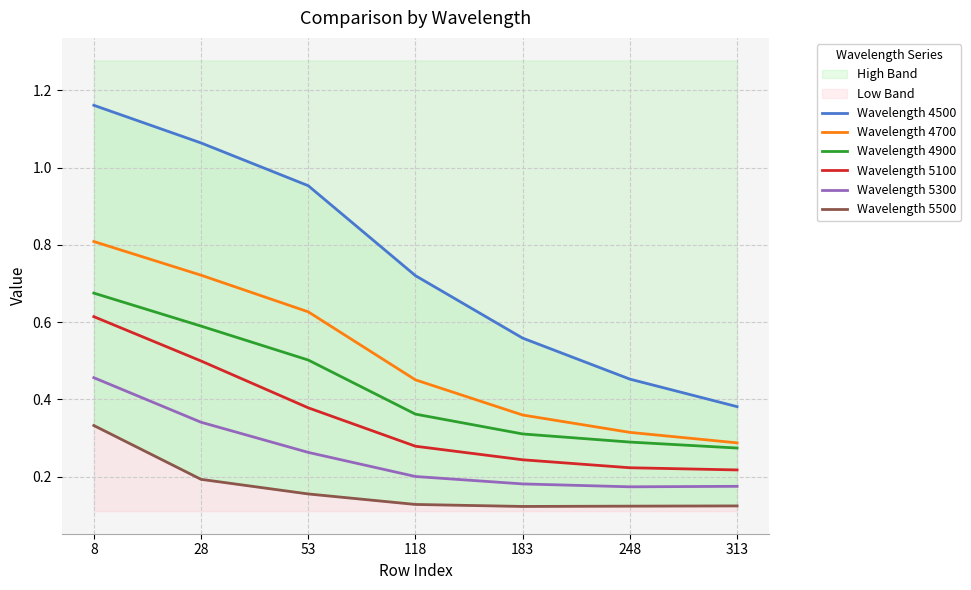

At which label does Wavelength 4500 reach its peak?

8